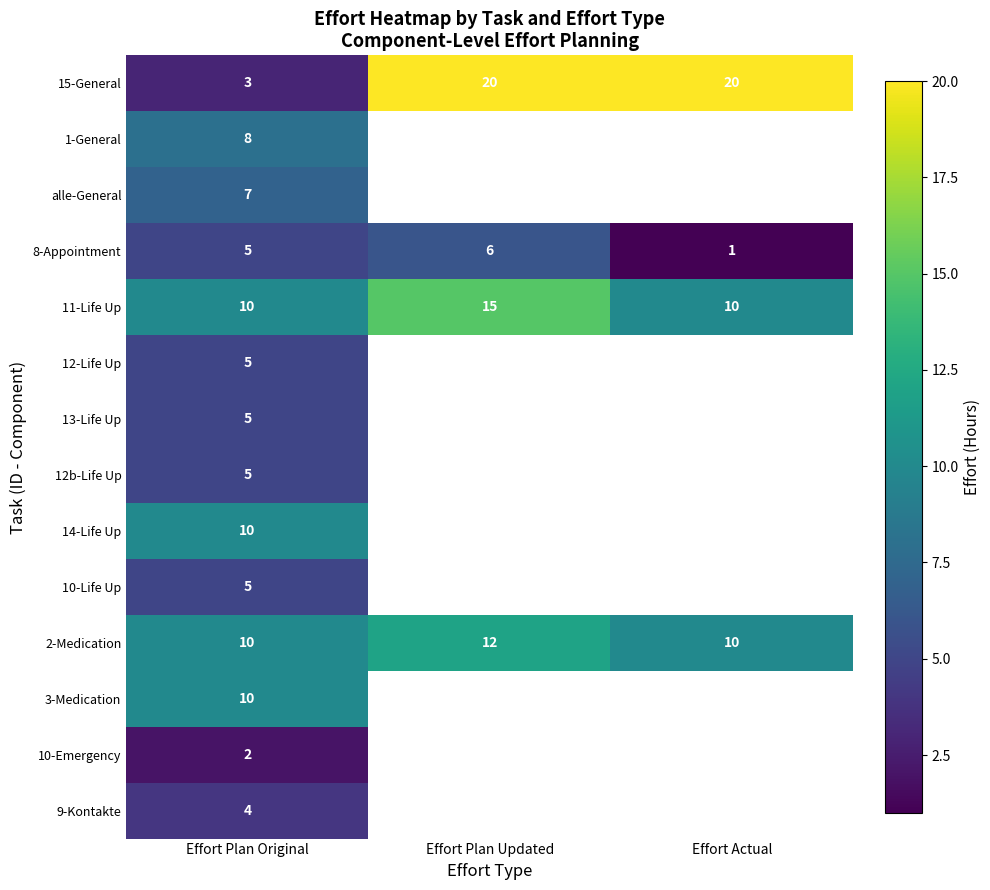

At how many categories does at least one series exceed 10?

2